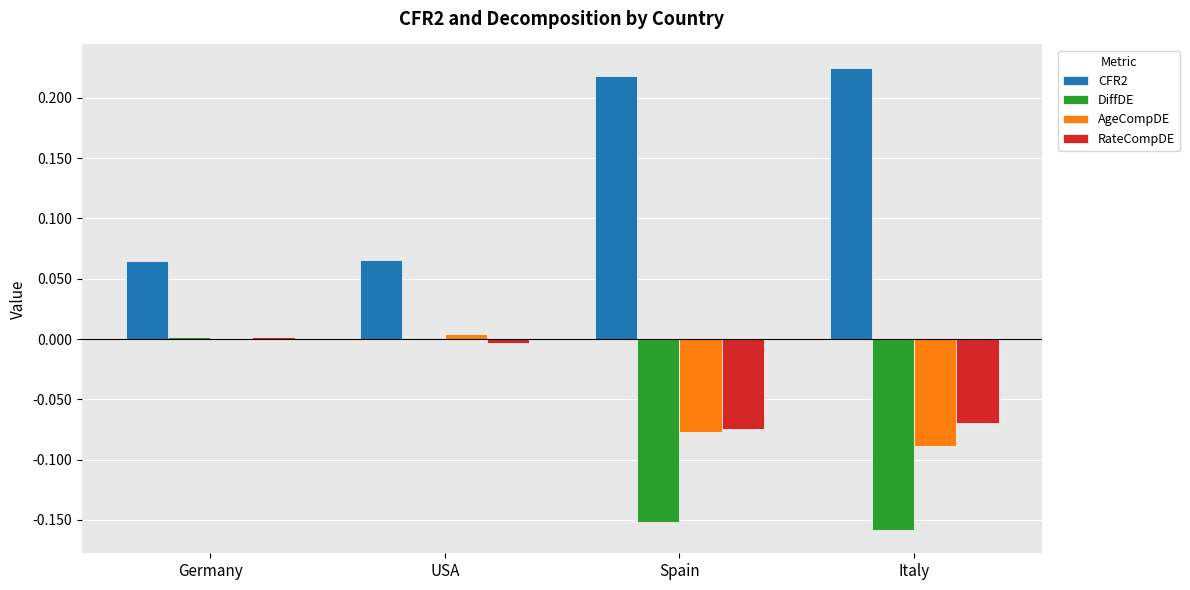

Count the number of categories in the chart.

4